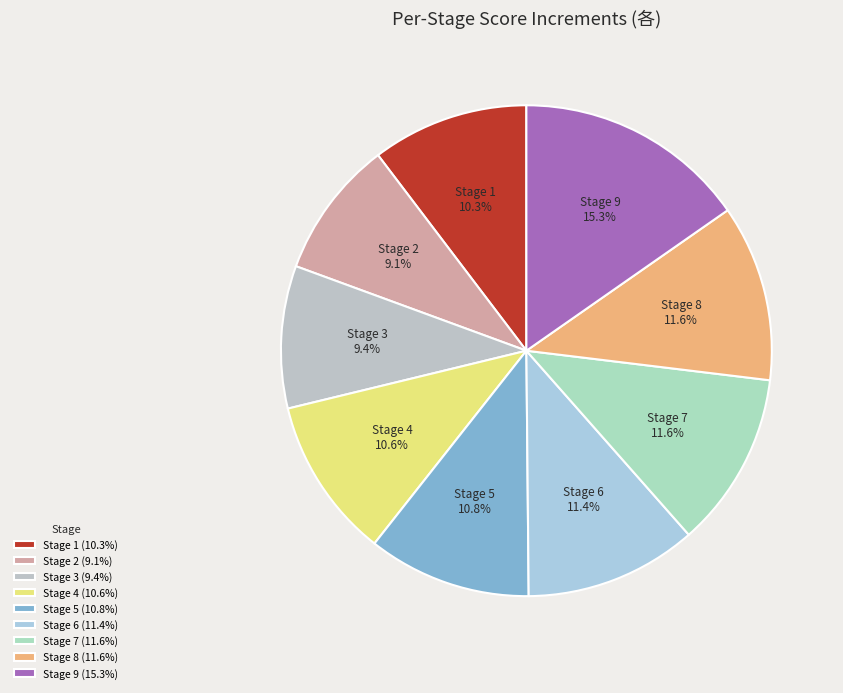

How many segments does this pie chart have?

9